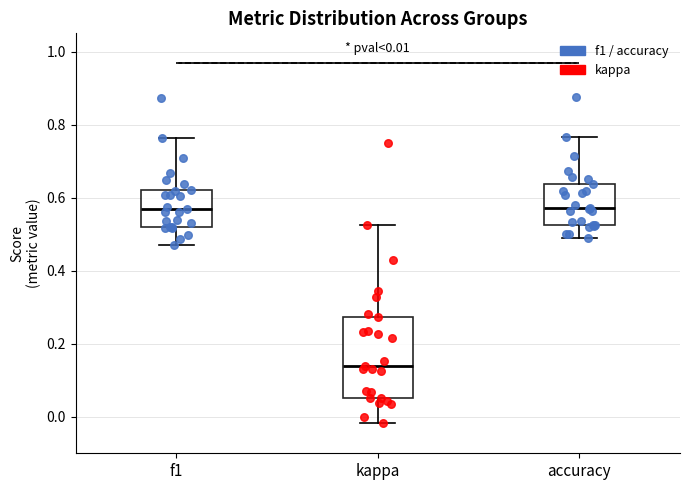

Comparing the boxes themselves (not the whiskers), which one is the tallest?

kappa